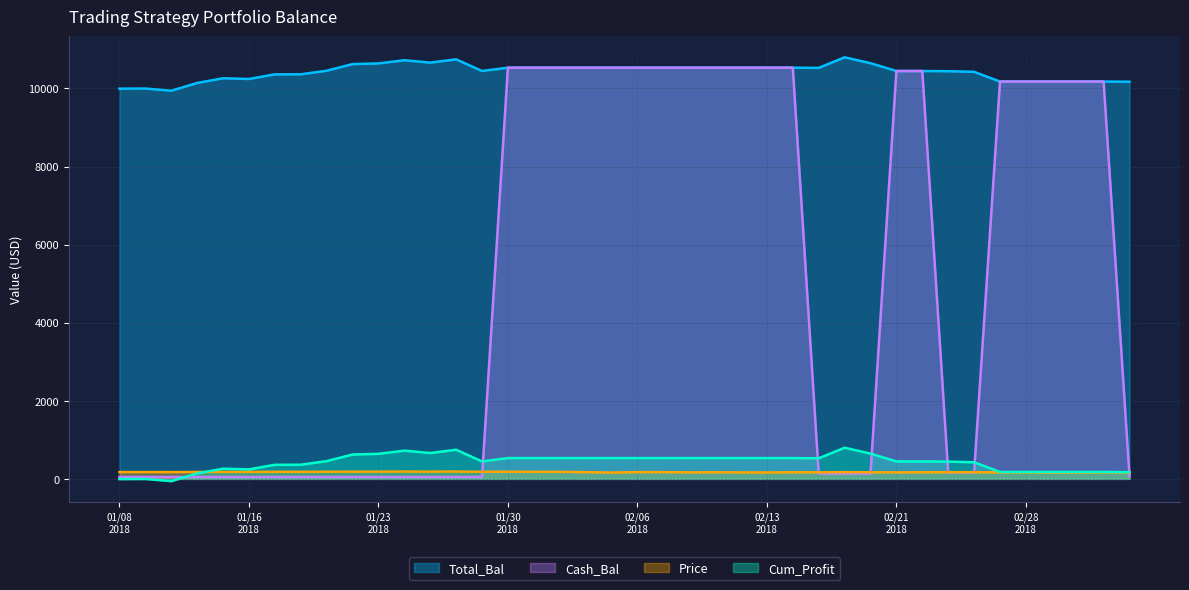

The value of Price at 20180119 is 90.6. True or false?

False